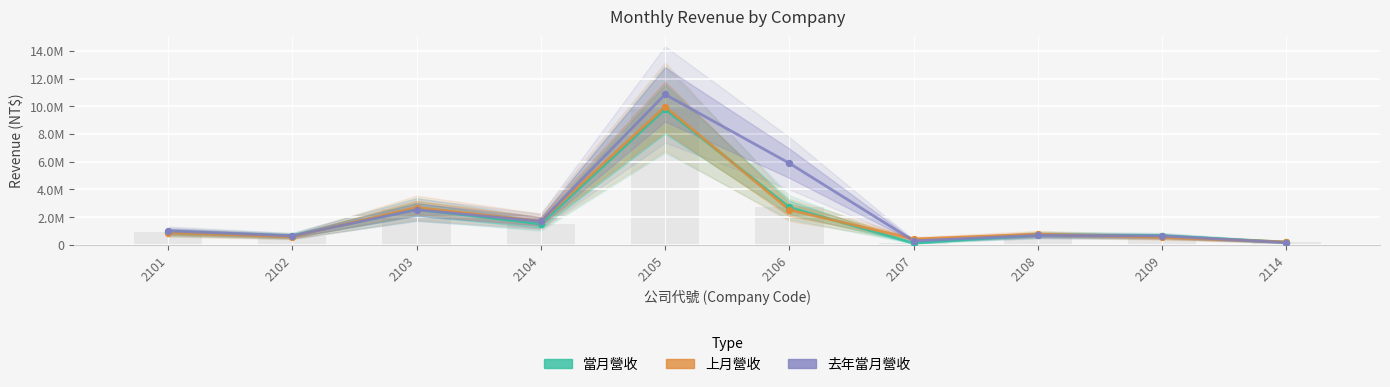

Which series has the largest total across all categories?

去年當月營收